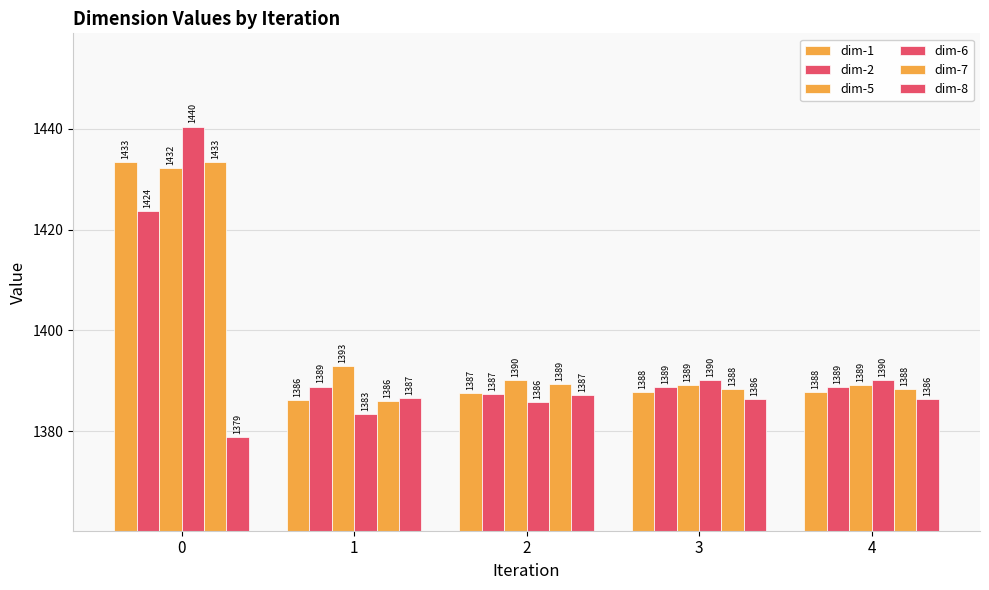

What is the minimum value shown in the chart?

1378.8